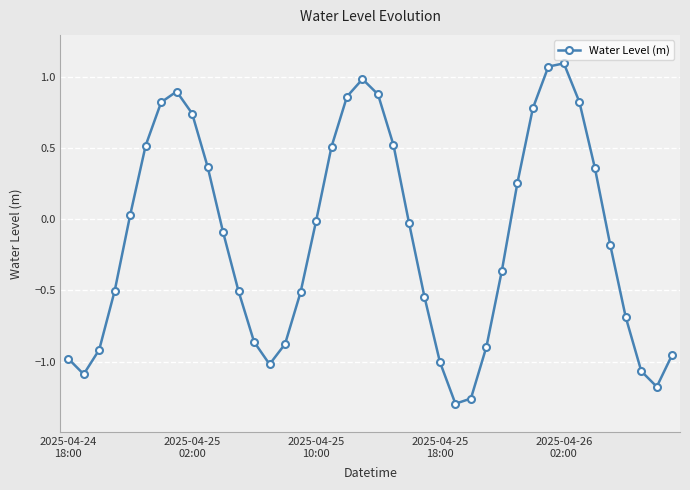

How many points are lower than both their immediate neighbors (excluding endpoints)?

4